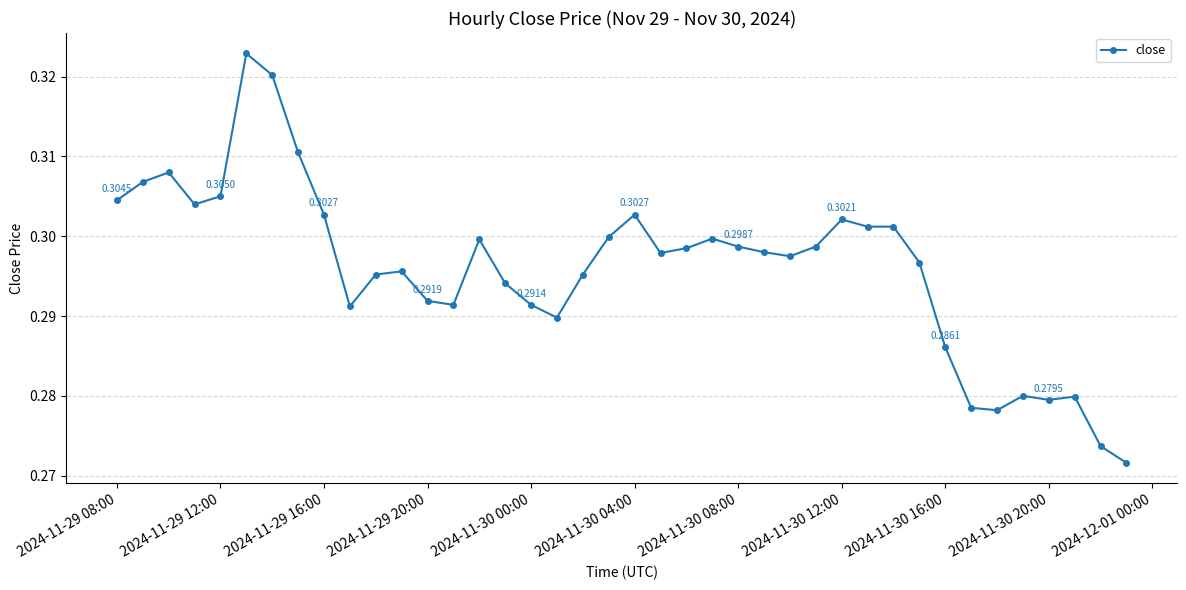

What is the sum of all values?

11.8